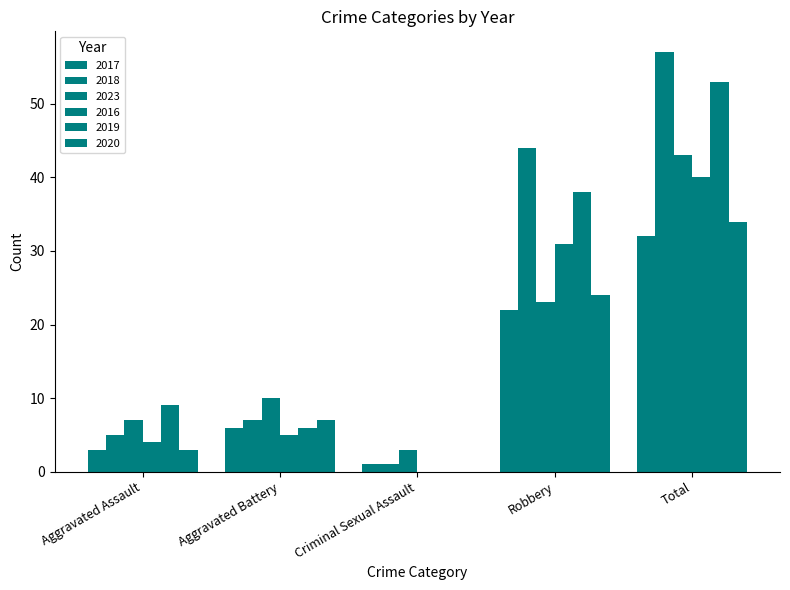

How many values in 2016 are above zero?

4